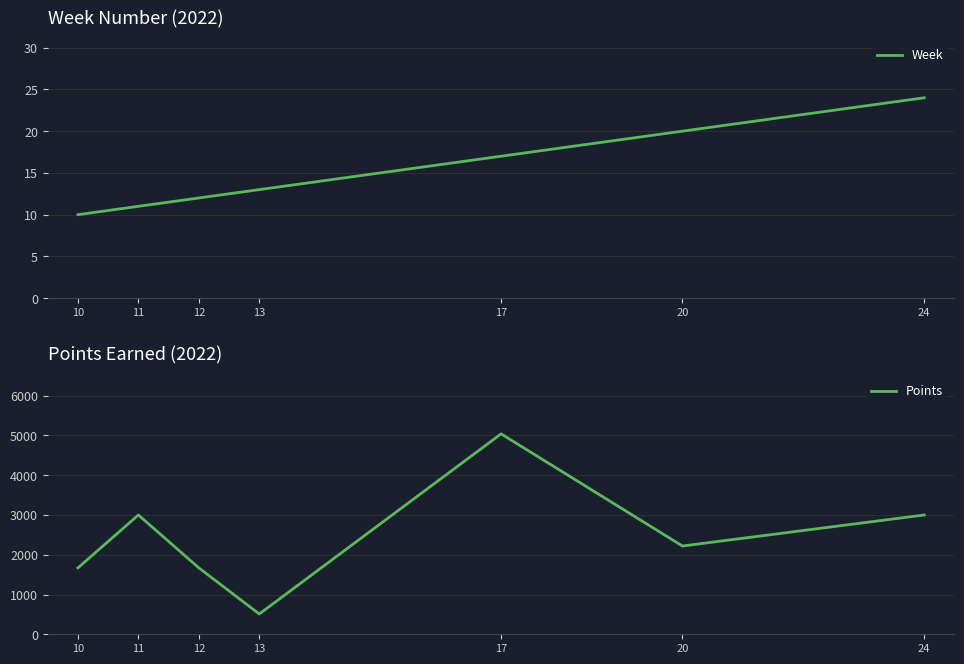

What value does the Week series have at 24?

24